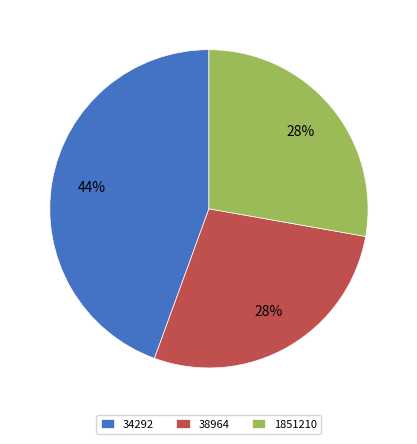

Is there a majority slice in this chart?

No